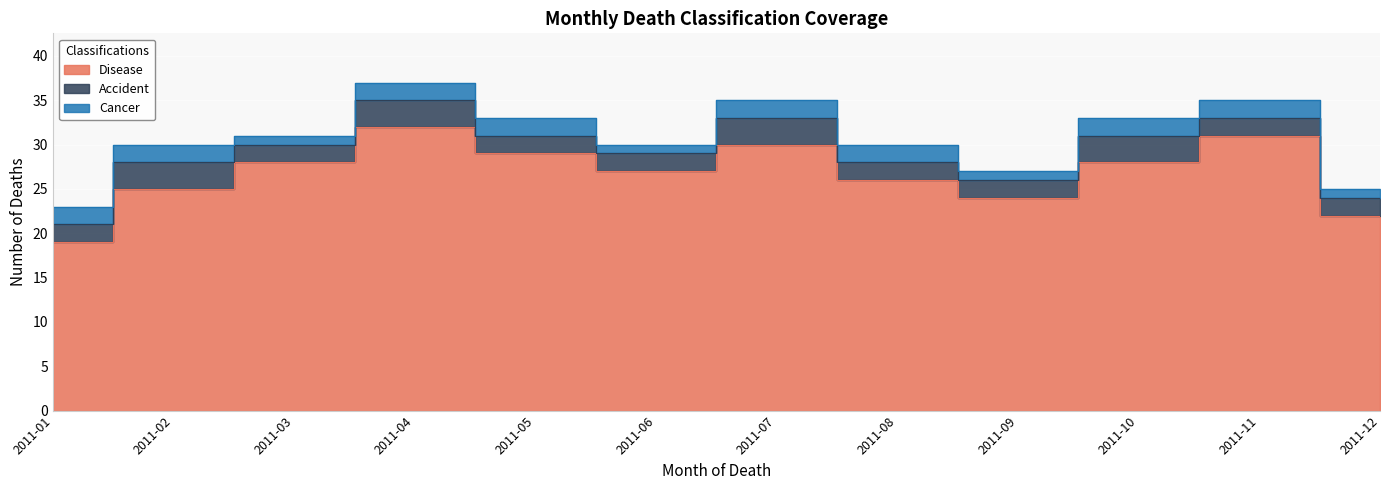

What is the minimum value shown in the chart?

1